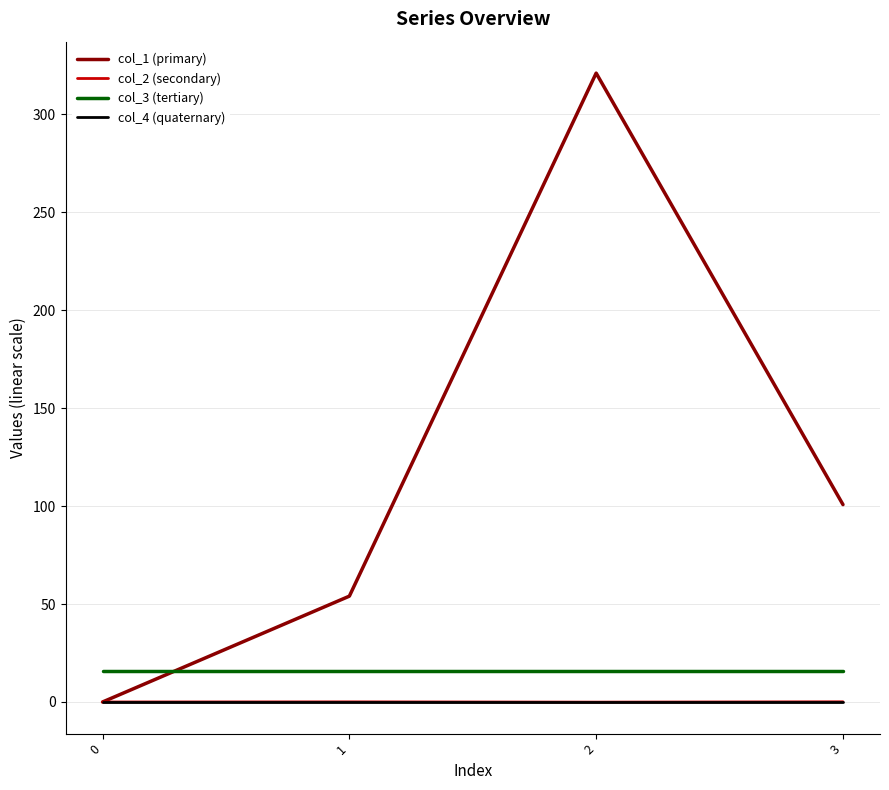

True or false: col_2 (secondary) and col_3 (tertiary) intersect in this chart.

False